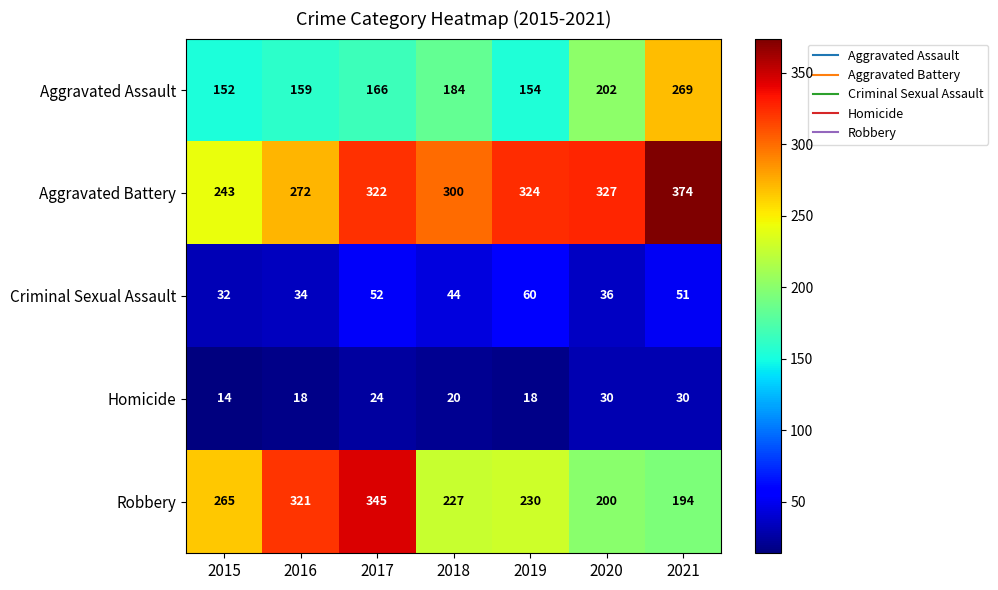

Is the value of Aggravated Assault at 2020 greater than the value of Robbery at 2015?

No